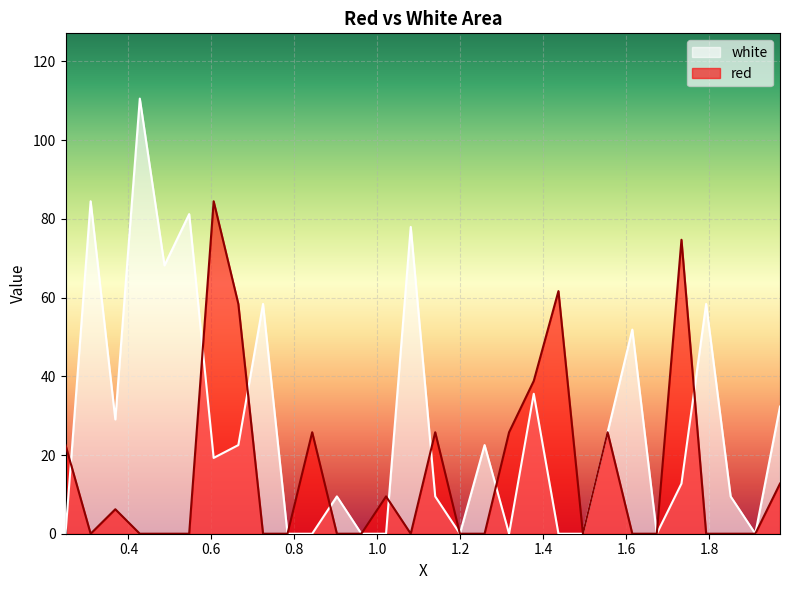

The red series shows 0.0 at 0.309. True or false?

True